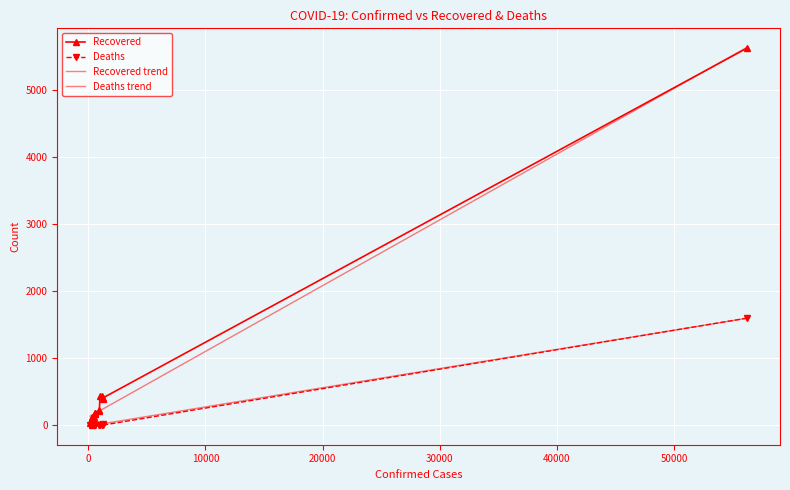

What is the highest value of the Recovered series?

5623